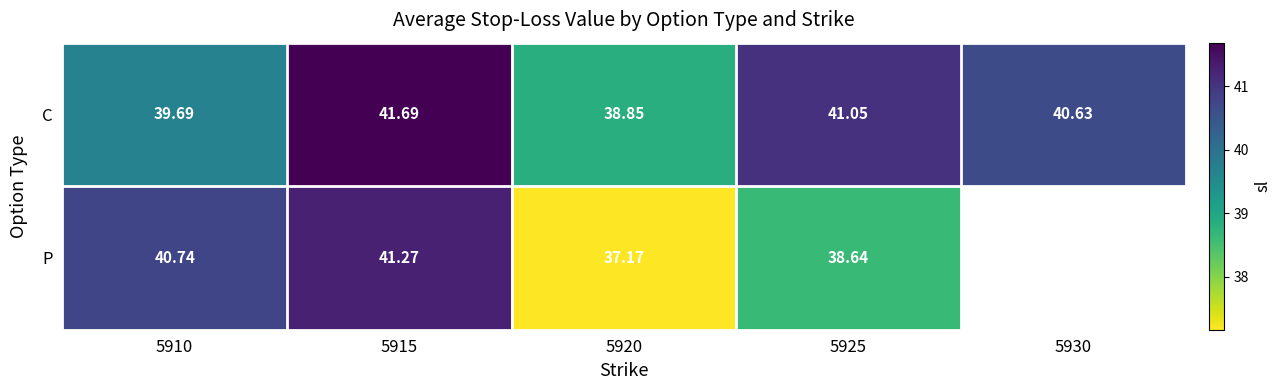

How many data points does each series have?

5